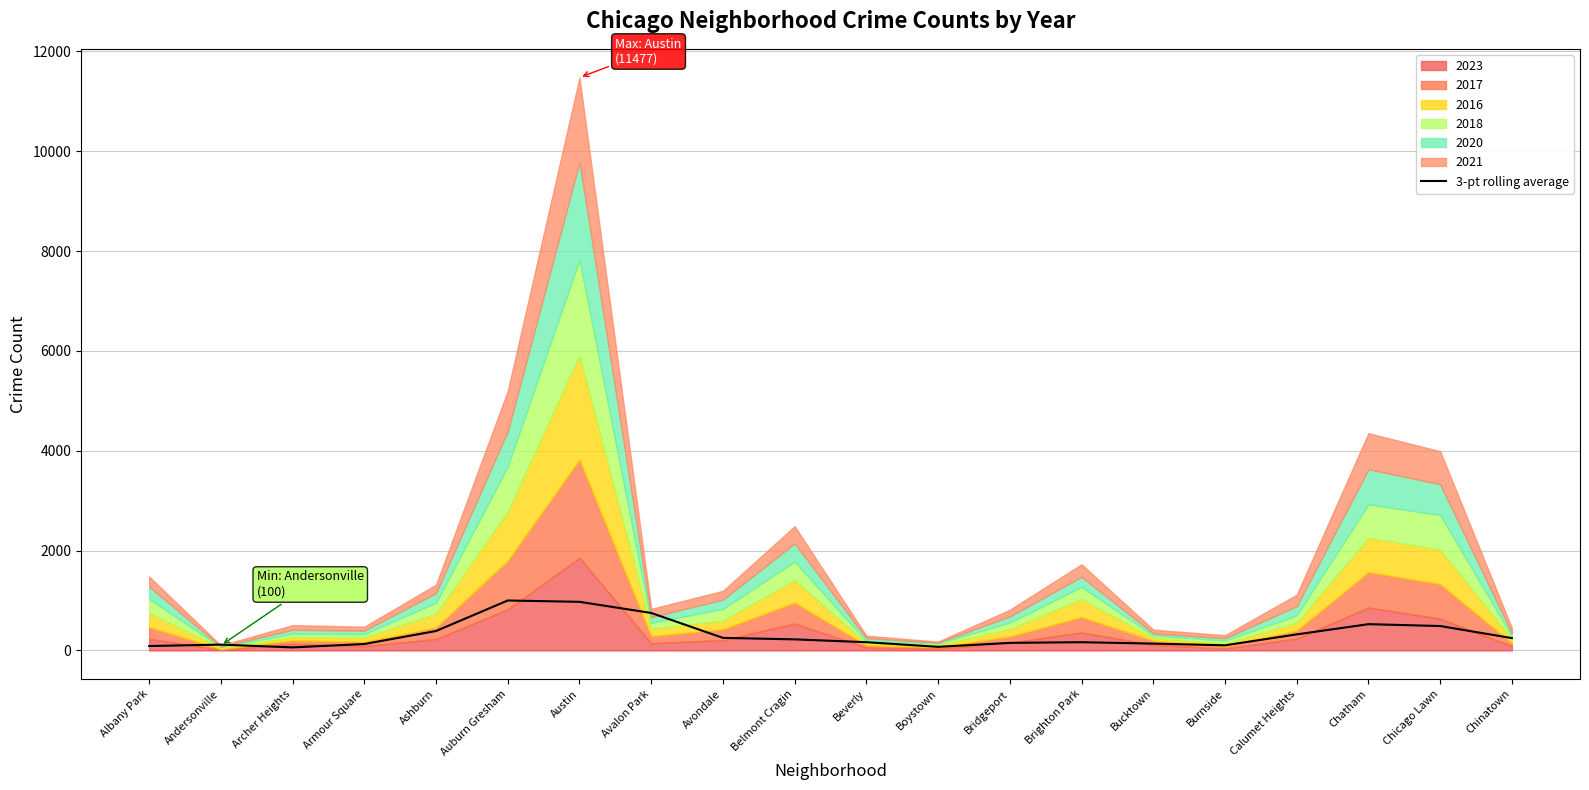

How many data points are above 220?

10